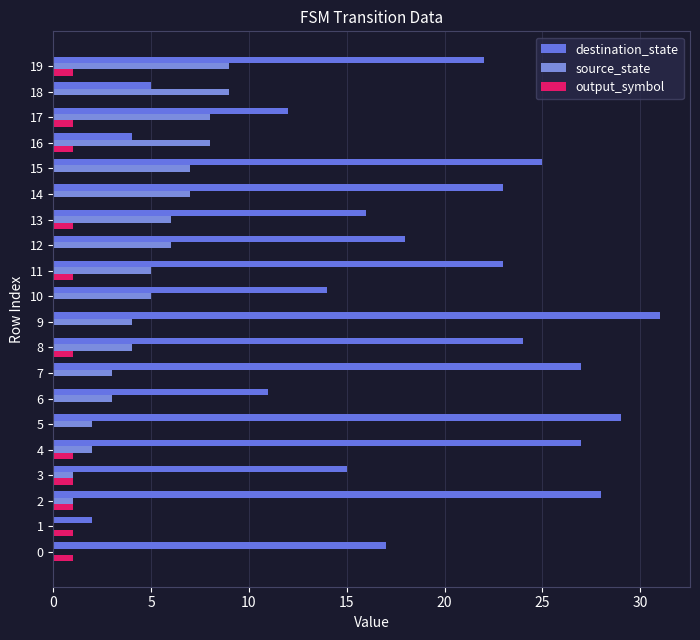

The source_state series shows 9 at 18. True or false?

True